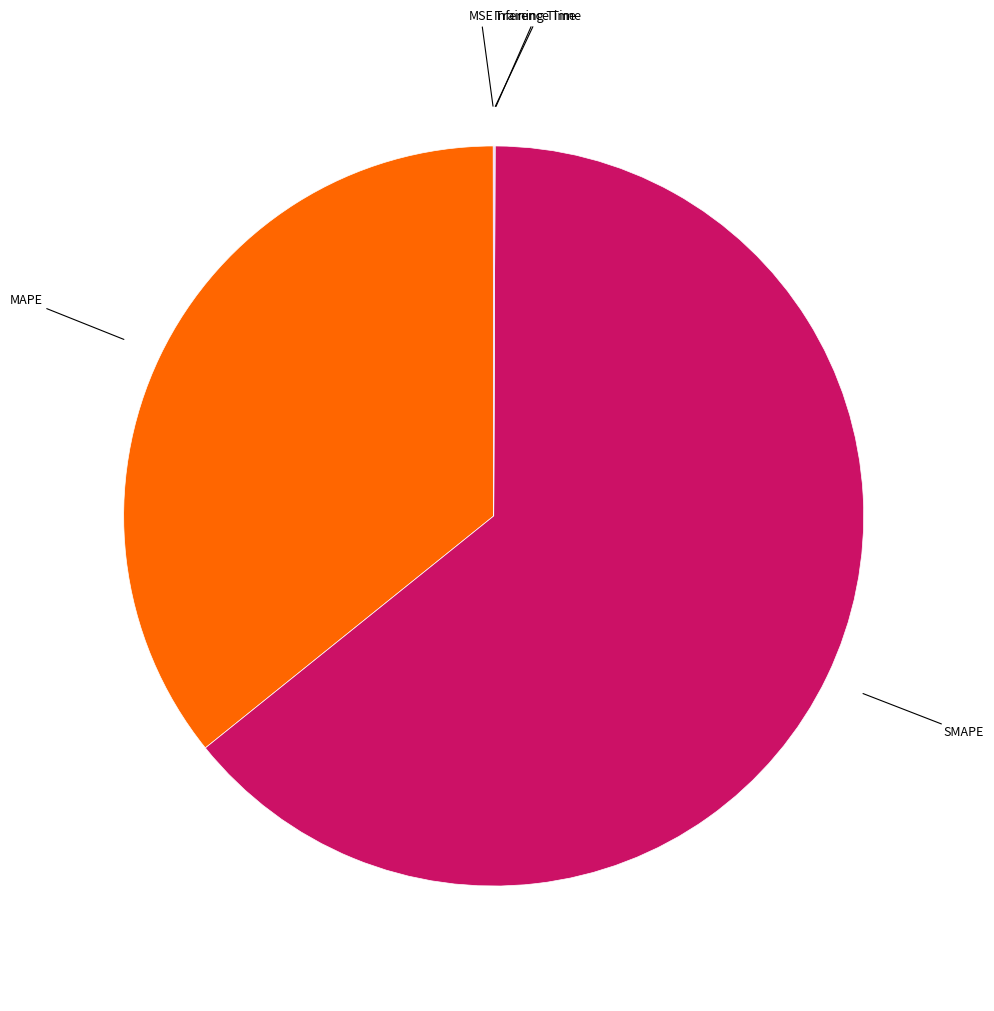

Is there any slice that represents more than half of the pie?

Yes